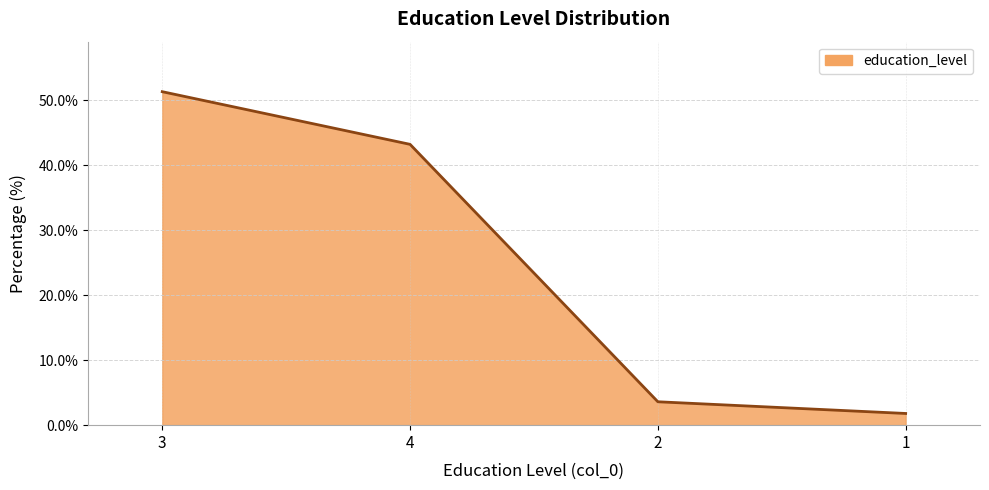

List the labels in order of value, largest first.

3, 4, 2, 1